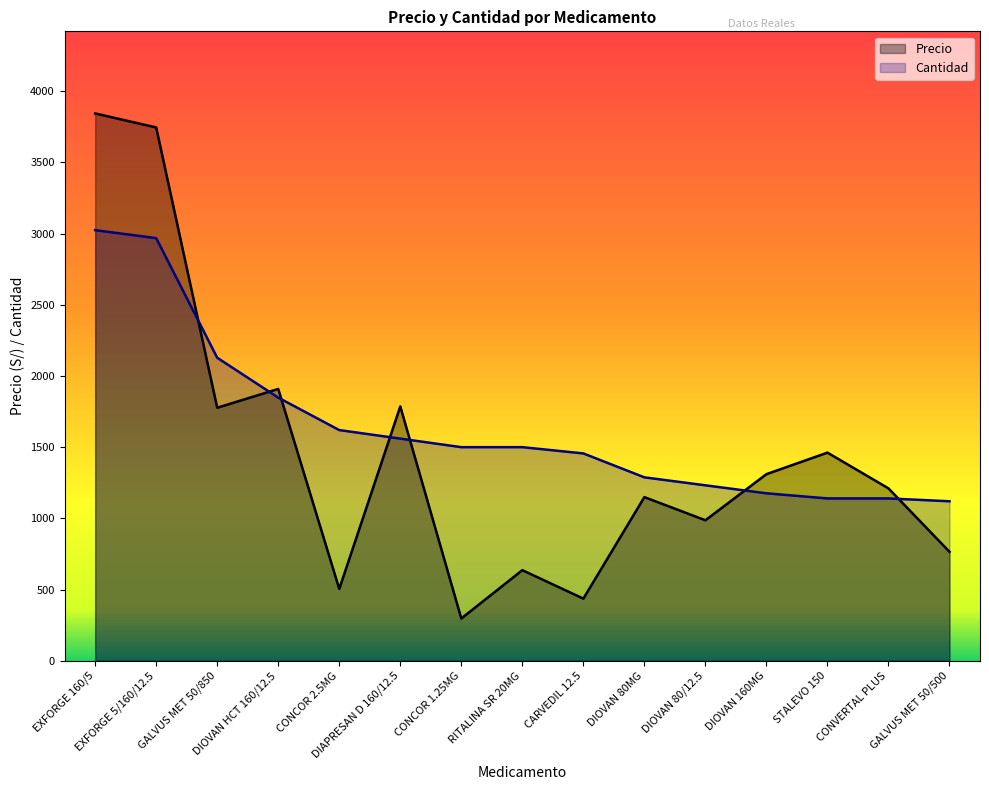

How many lines are shown in the chart?

2